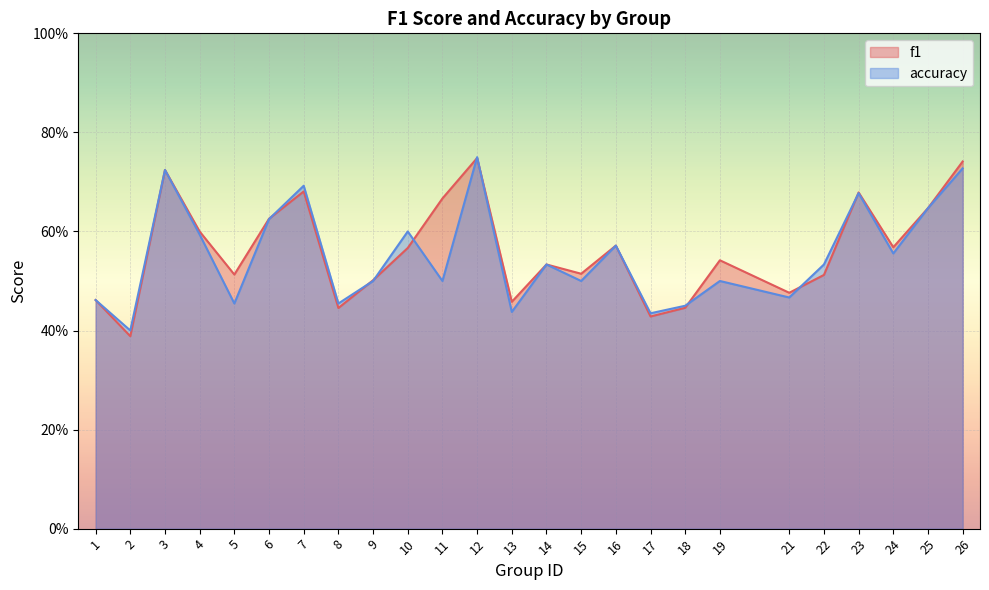

Reading left to right, extract all data points from this chart.

f1: 0.5	0.4	0.7	0.6	0.5	0.6	0.7	0.4	0.5	0.6	0.7	0.7	0.5	0.5	0.5	0.6	0.4	0.4	0.5	0.5	0.5	0.7	0.6	0.6	0.7
accuracy: 0.5	0.4	0.7	0.6	0.5	0.6	0.7	0.5	0.5	0.6	0.5	0.8	0.4	0.5	0.5	0.6	0.4	0.5	0.5	0.5	0.5	0.7	0.6	0.6	0.7